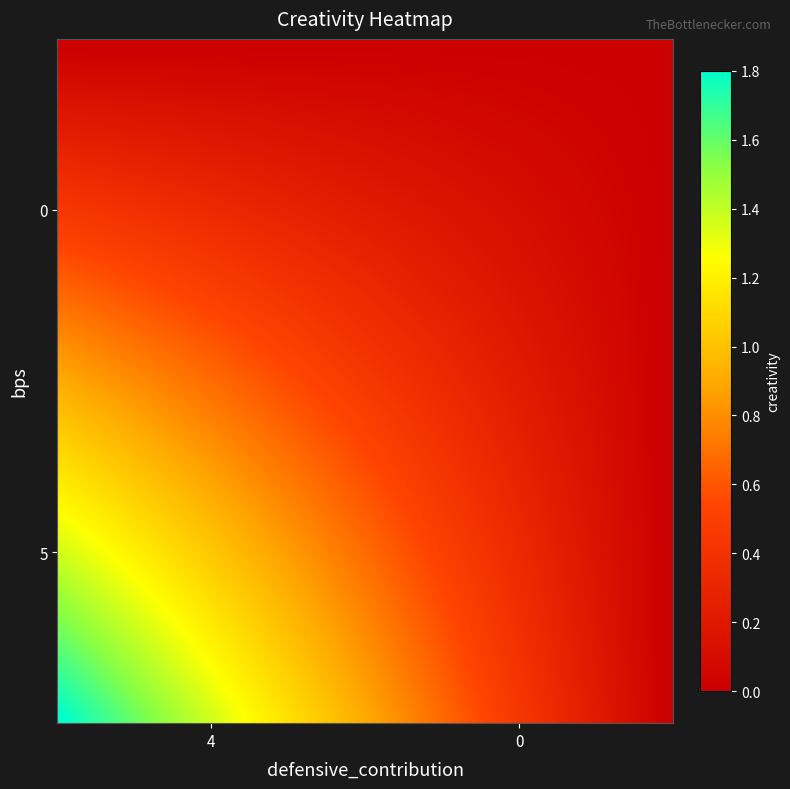

Reading right to left, list all the values displayed in this chart.

5: 0.0	1.8
0: 0.0	0.0